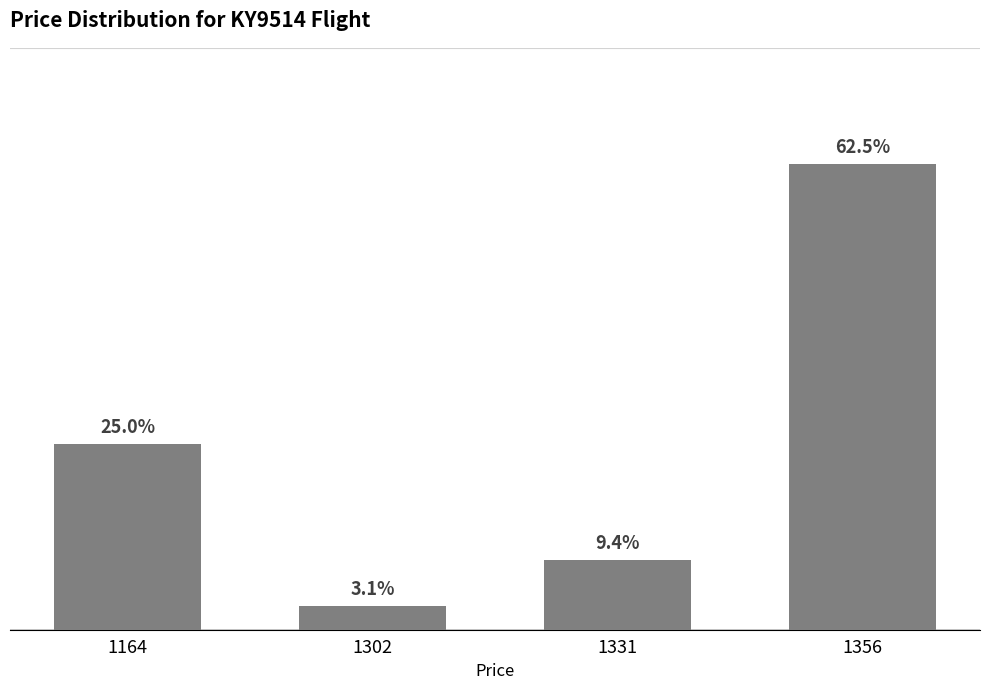

At which label does the data first exceed 8?

1356